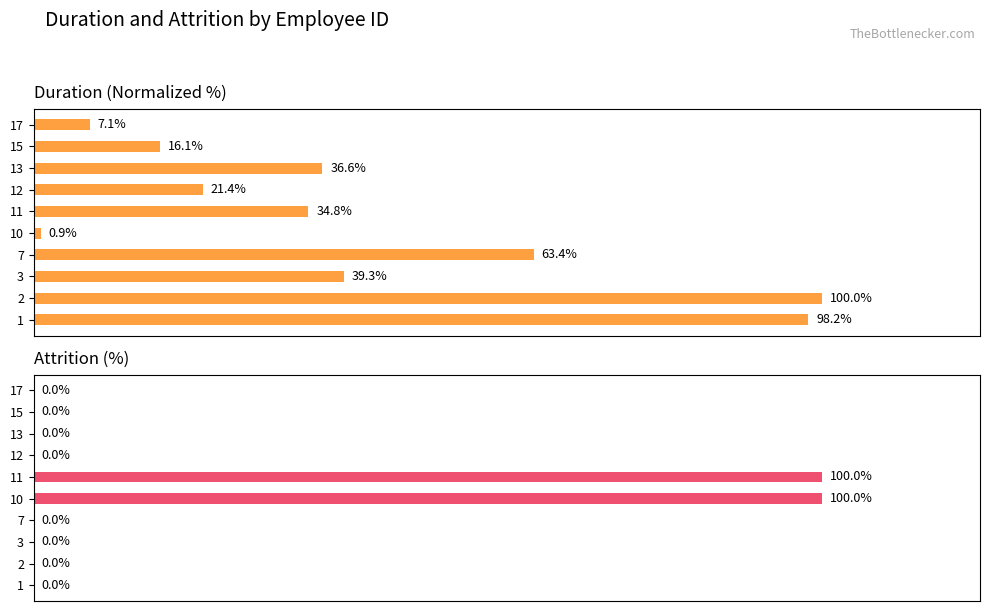

Is the value of Average attrition at 1 greater than the value of Average duree at 7?

No